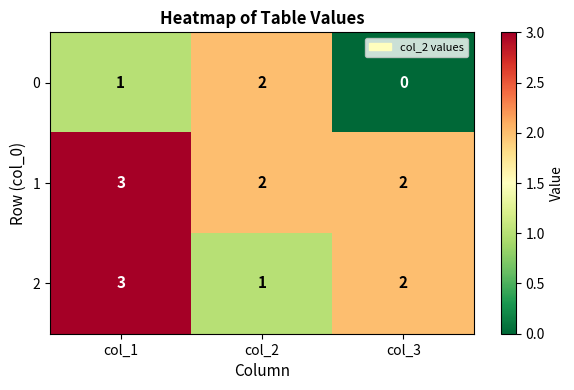

Rank the series by their average value, from highest to lowest.

1, 2, 0